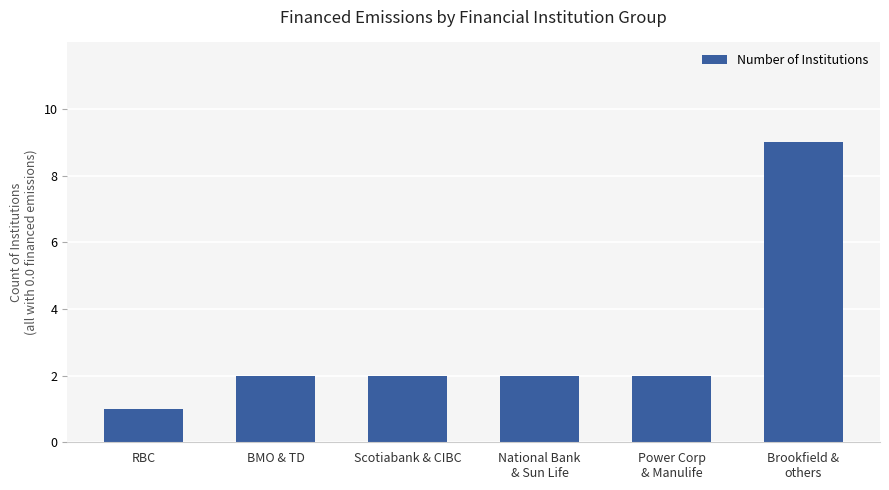

Reading right to left, what are all the values shown in this chart?

Brookfield &
others=9	Power Corp
& Manulife=2	National Bank
& Sun Life=2	Scotiabank & CIBC=2	BMO & TD=2	RBC=1